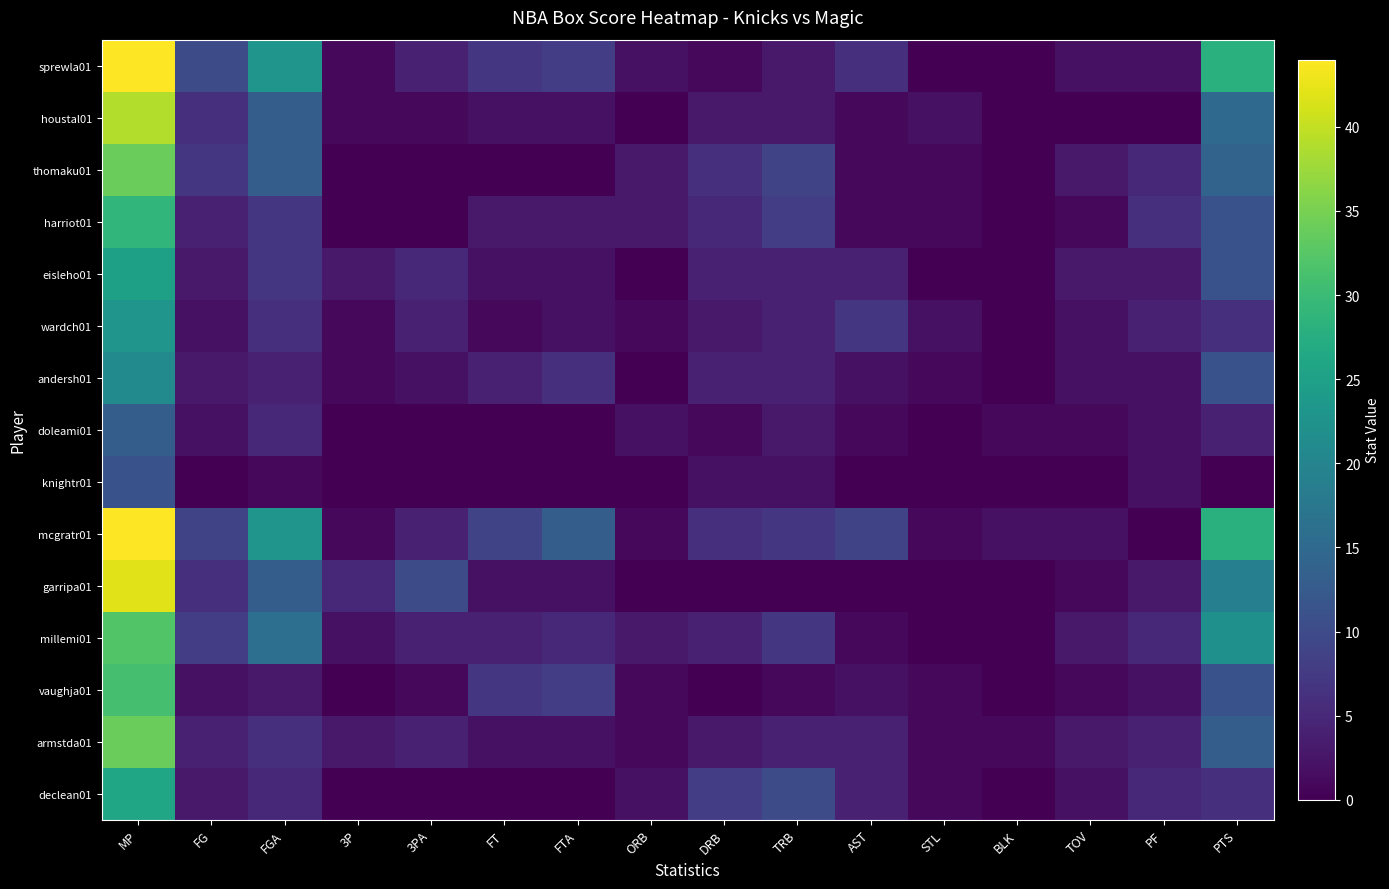

What is the sum of all wardch01 values?

68